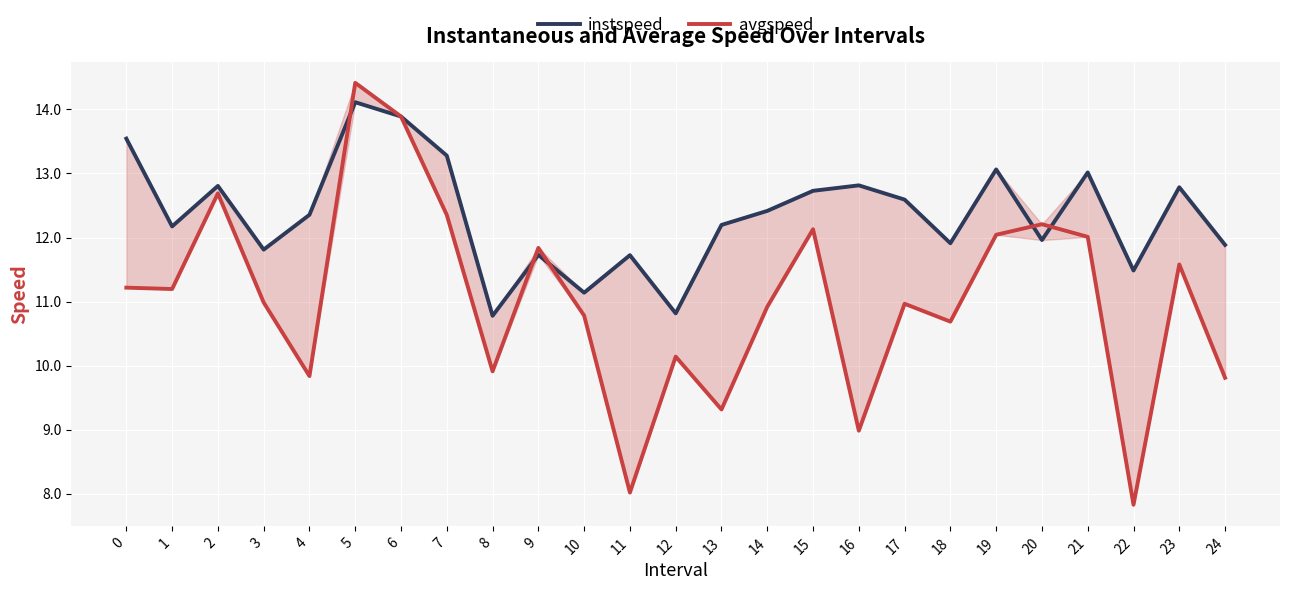

How many data points in avgspeed are above 10?

18